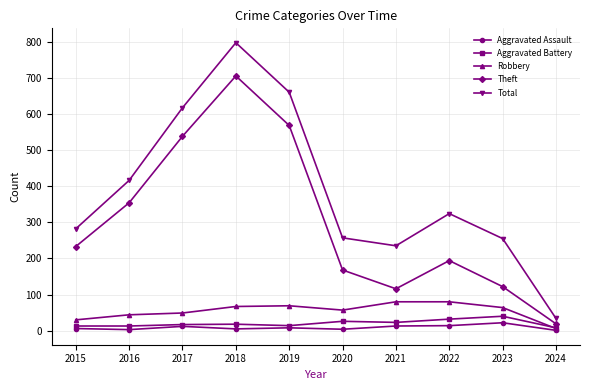

What is the spread (max minus min) of values at 2018?

792